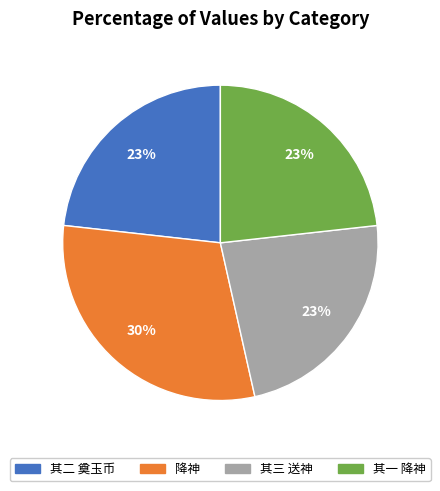

Is there a majority slice in this chart?

No